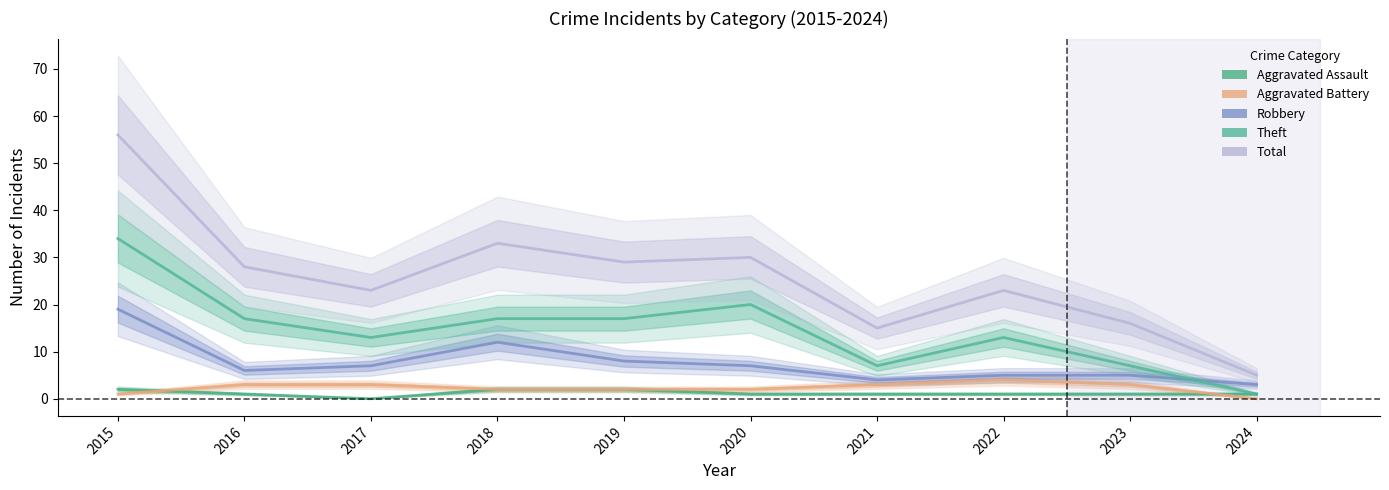

What is the lowest value of the Total series?

5